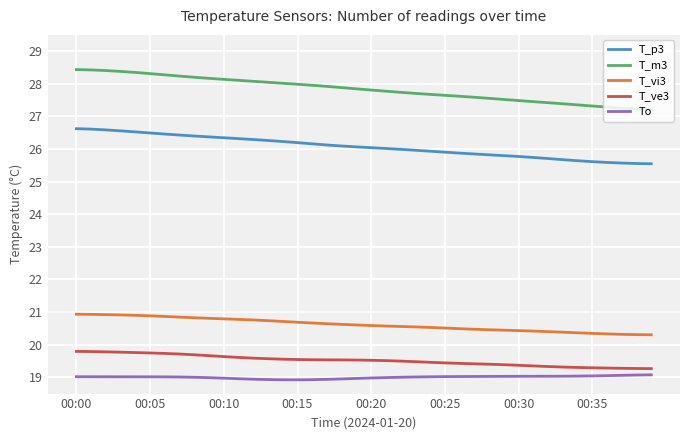

True or false: T_m3 and To cross at least once.

False